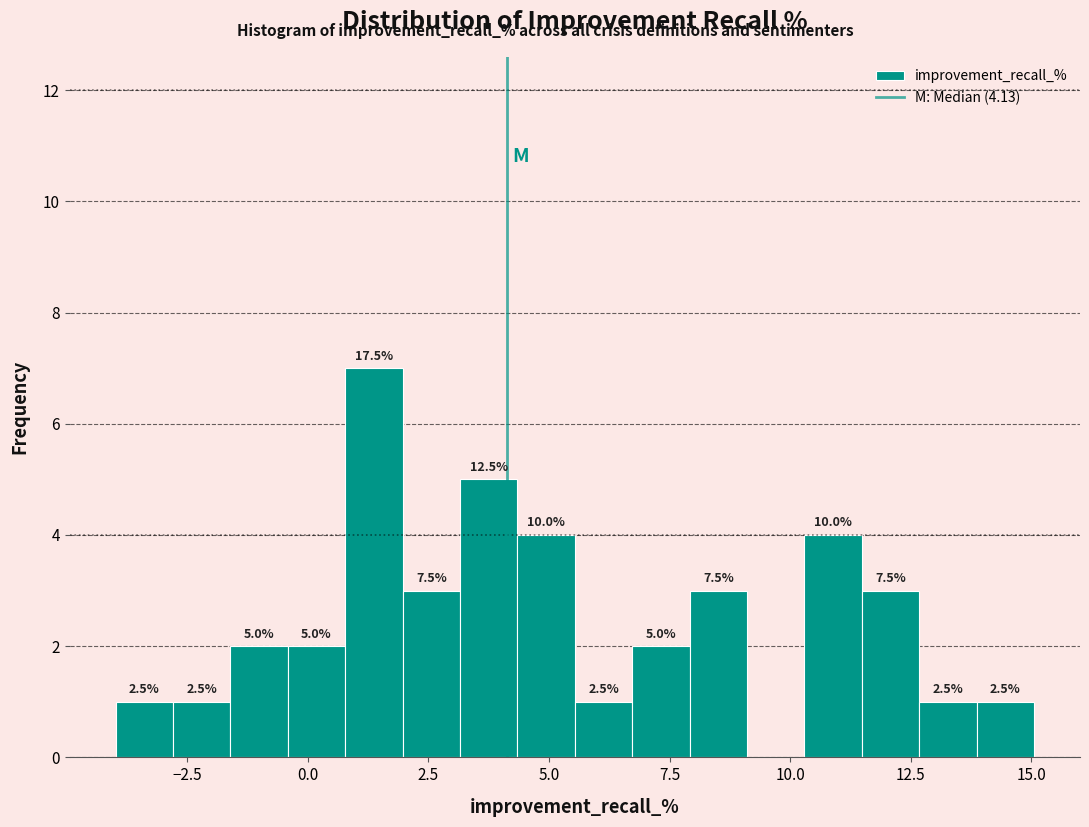

Read against the x-axis, roughly where is the centre of the tallest bar?

1.5